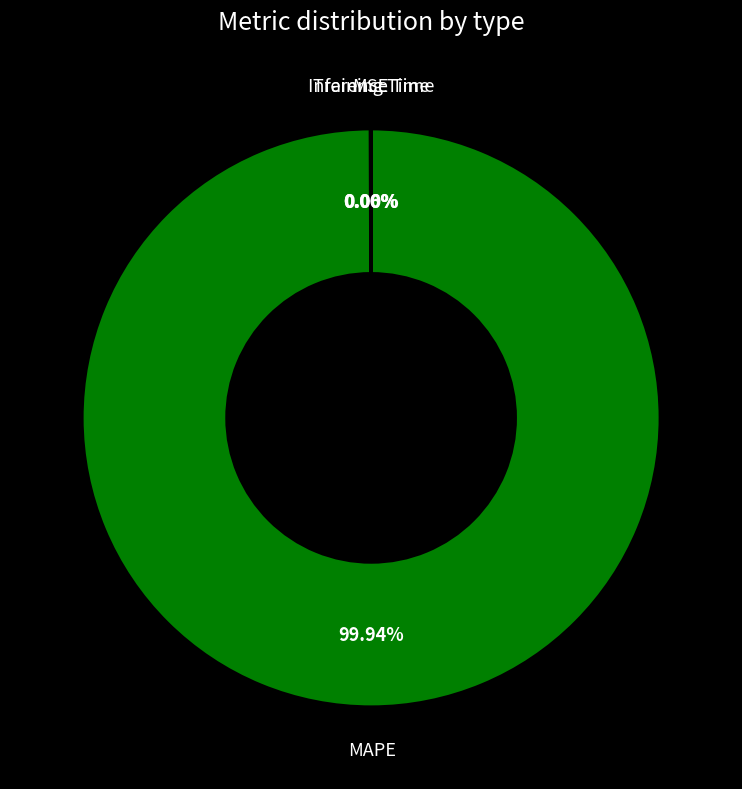

What is the largest slice in the pie chart?

MAPE